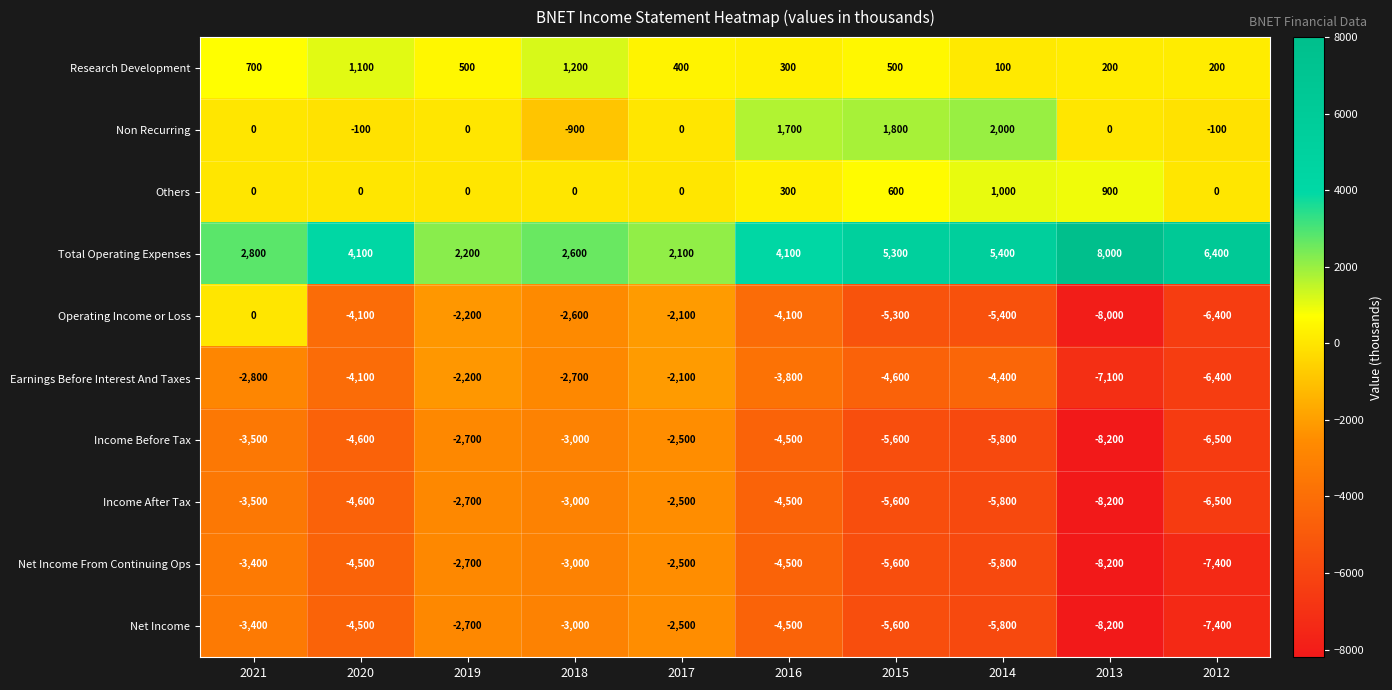

Is it true that Net Income equals -8200 at 2013?

True